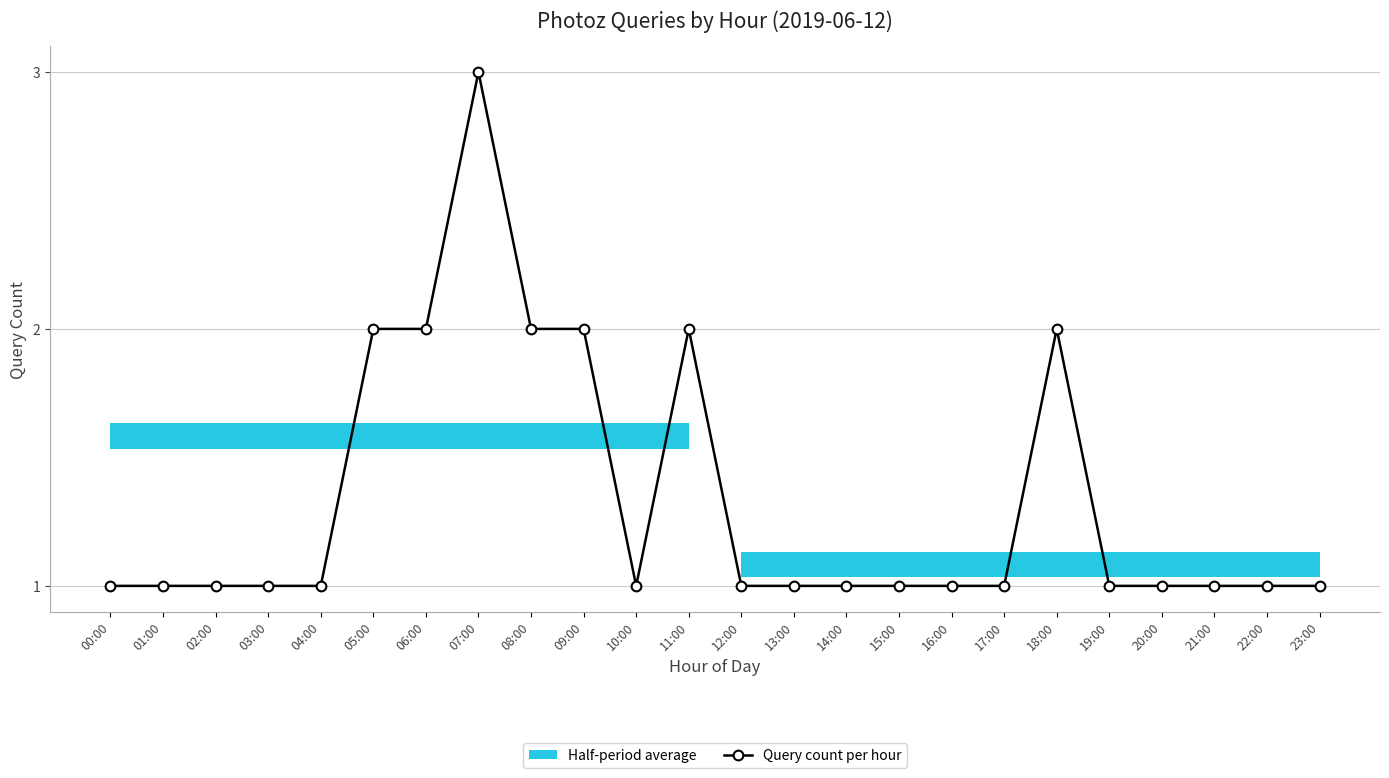

At which category does the chart reach its minimum across all series?

00:00